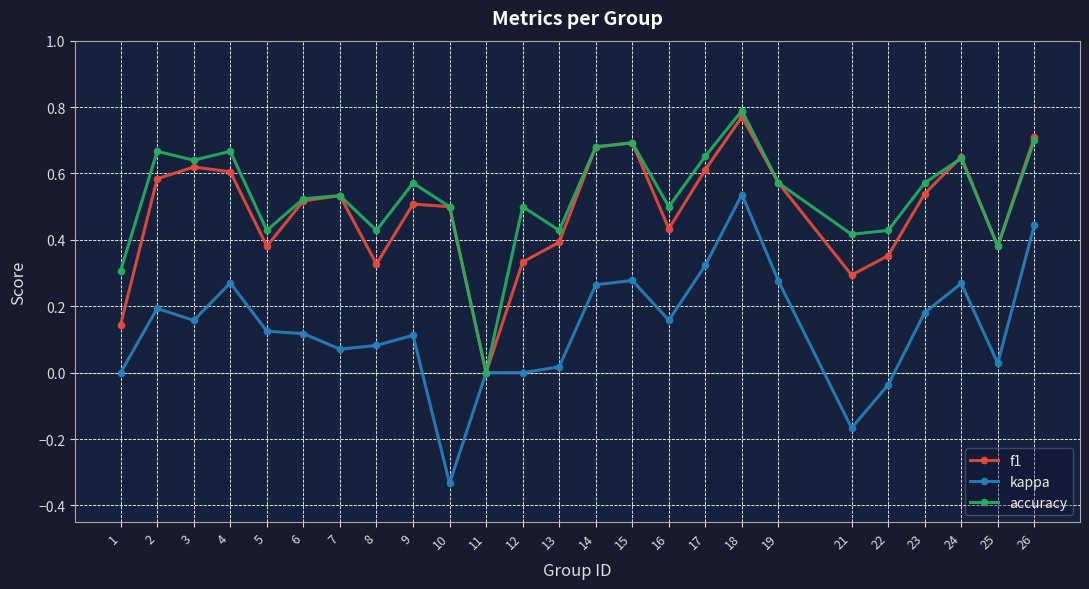

Which series has the largest range (max minus min)?

kappa